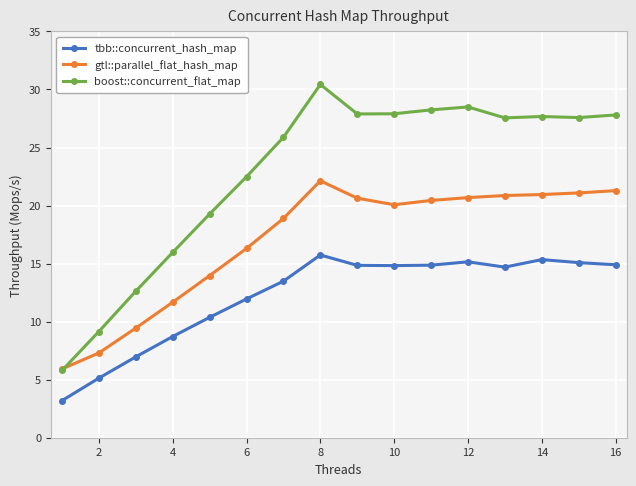

Which series has the widest spread of values?

boost::concurrent_flat_map